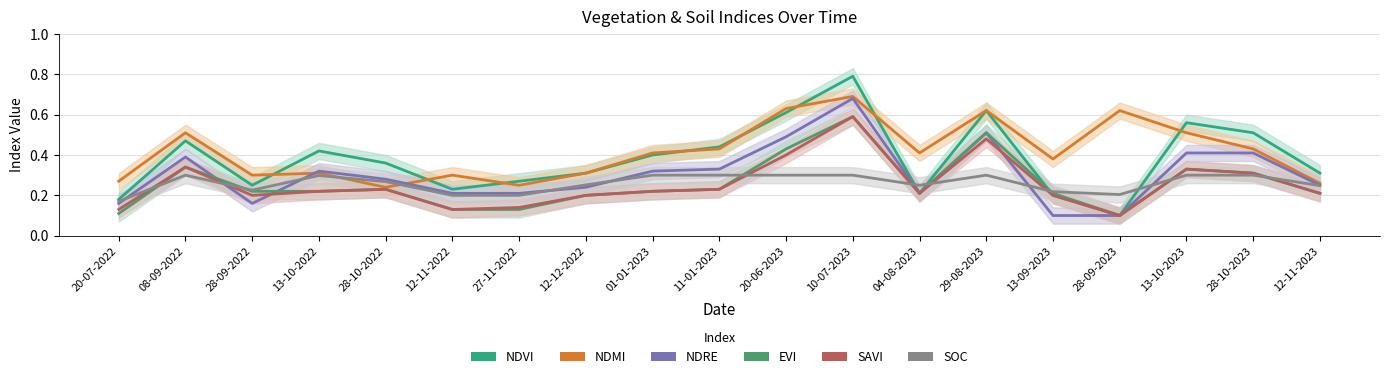

What is the label of the 4th point from the right?

28-09-2023